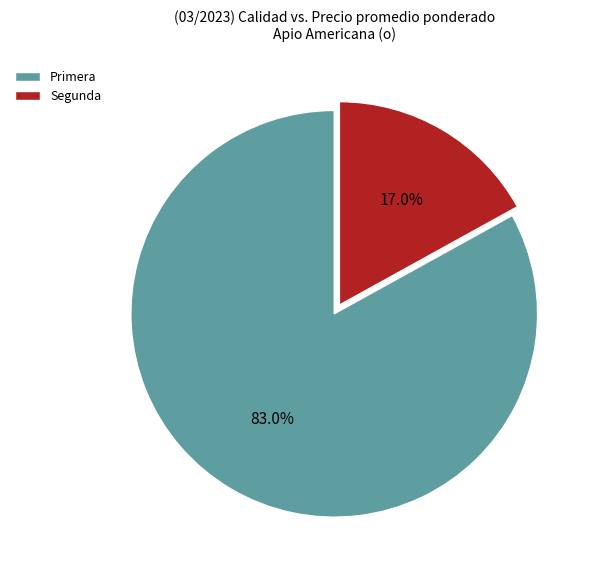

Which category accounts for the majority?

Primera